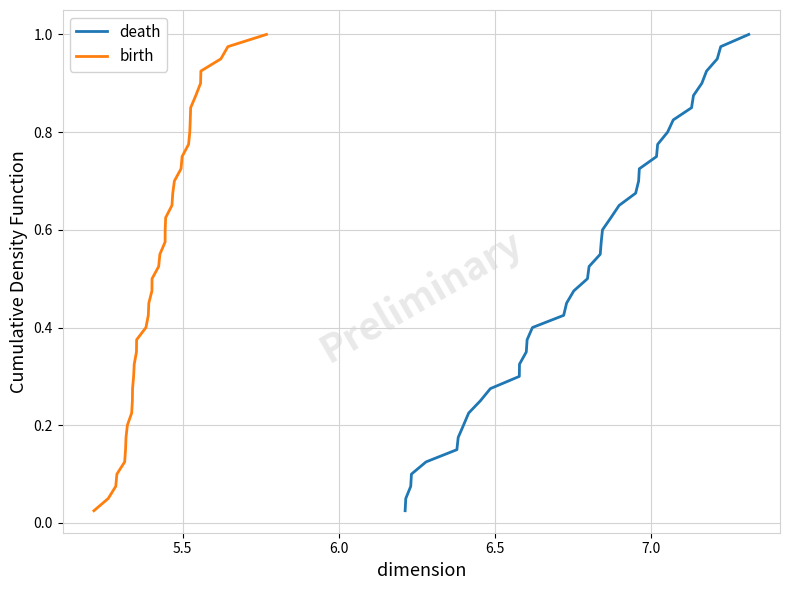

List the series in order of their peak value, highest first.

death, birth